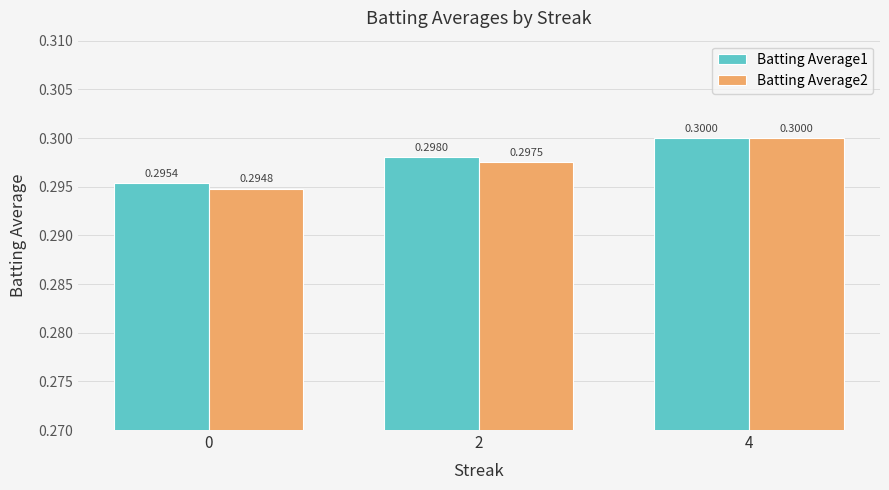

Which series has the largest range (max minus min)?

Batting Average2